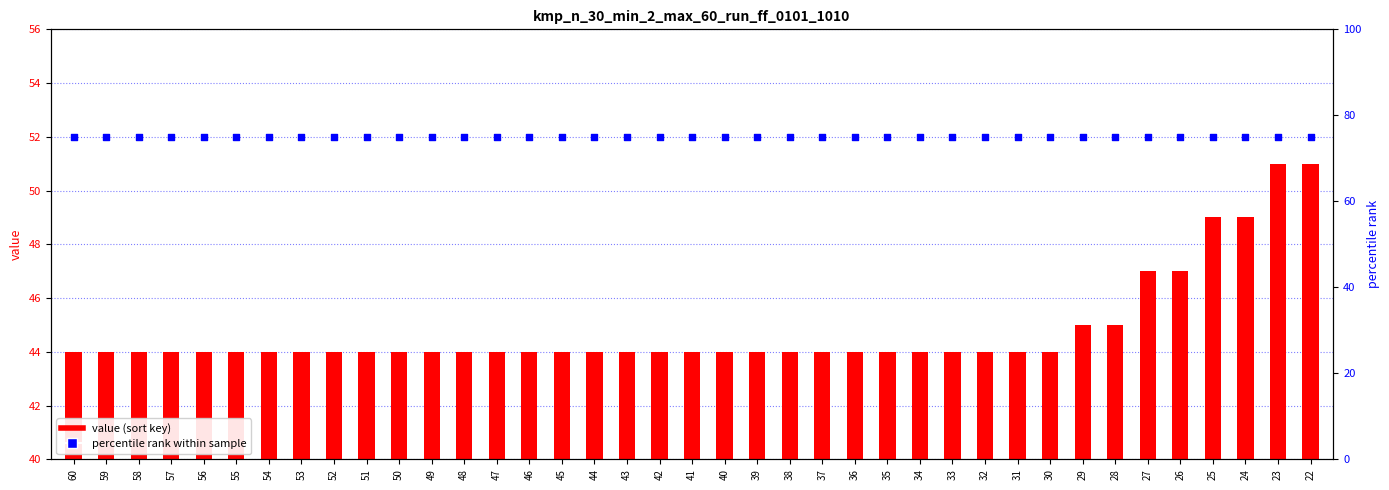

At which category is the sum across all series the highest?

23